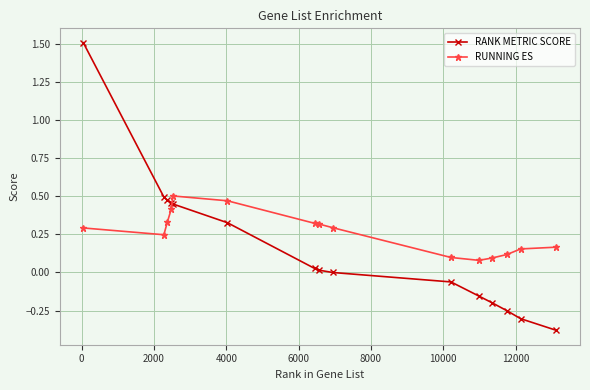

What are all the series names shown in the legend?

RANK METRIC SCORE, RUNNING ES